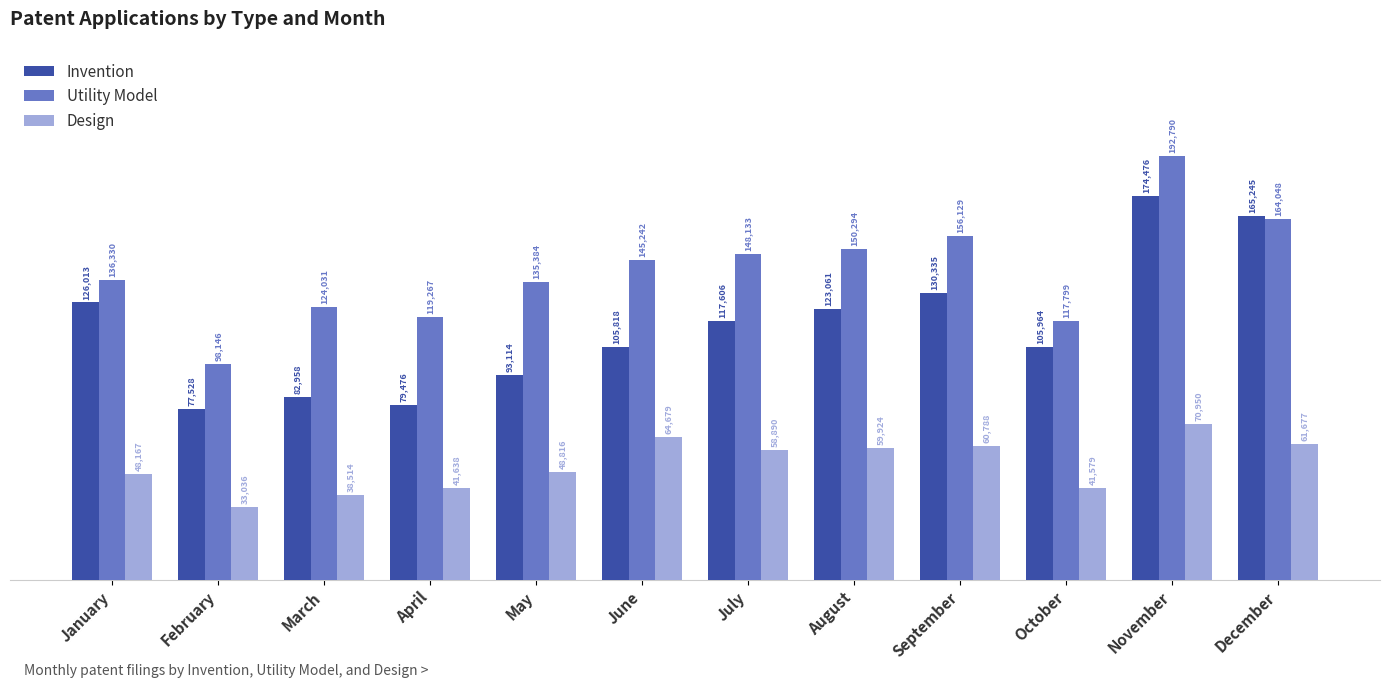

Rank the series by their maximum value, from highest to lowest.

Utility Model, Invention, Design